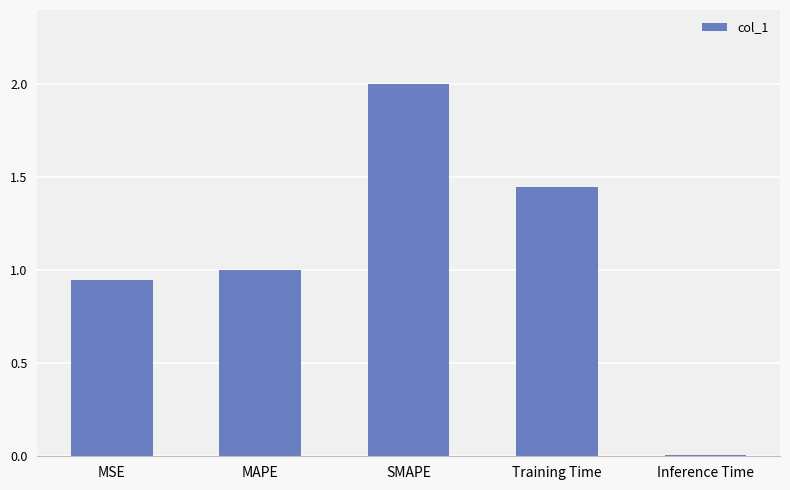

Count the number of data series in this chart.

1